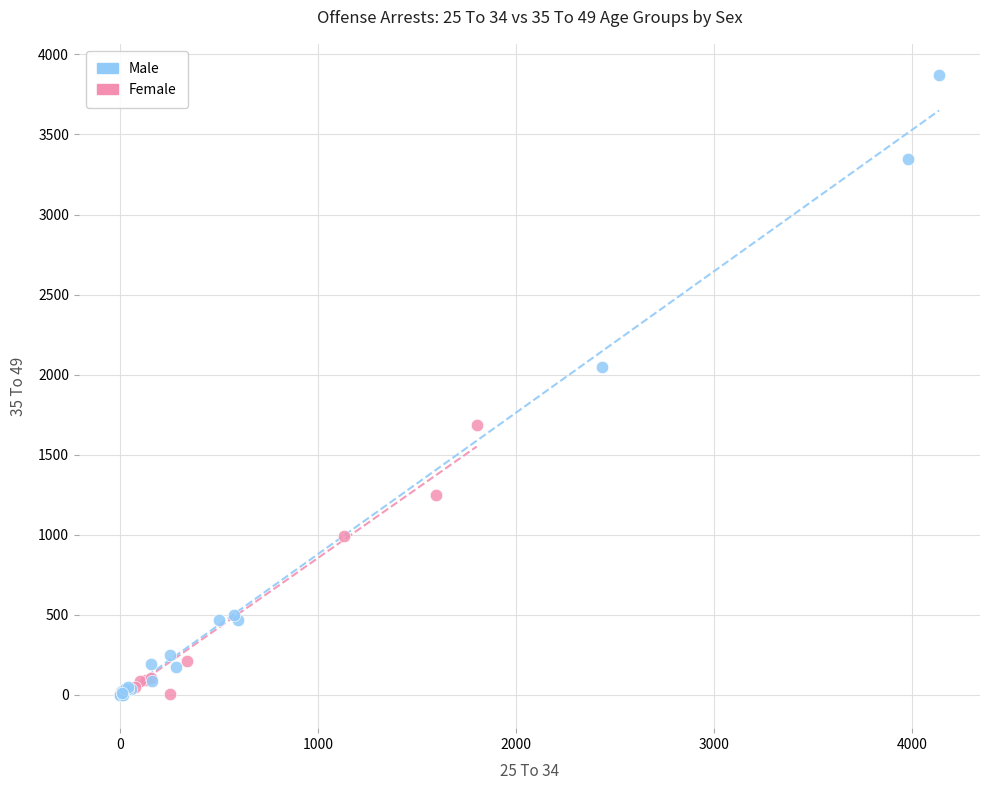

Which series has the largest Y range (max minus min)?

Male